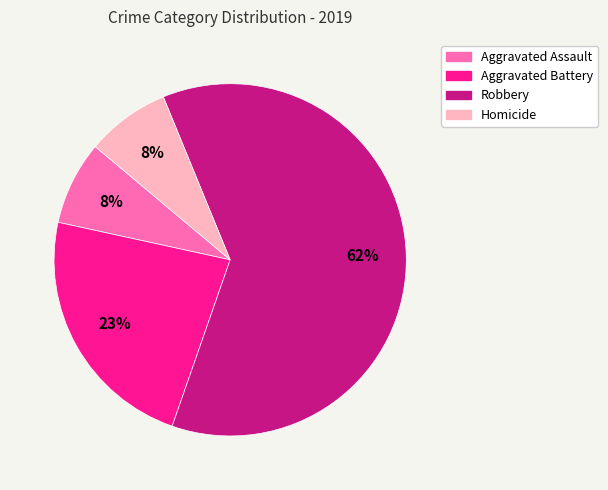

Is the sum of Aggravated Assault and Aggravated Battery greater than half?

No